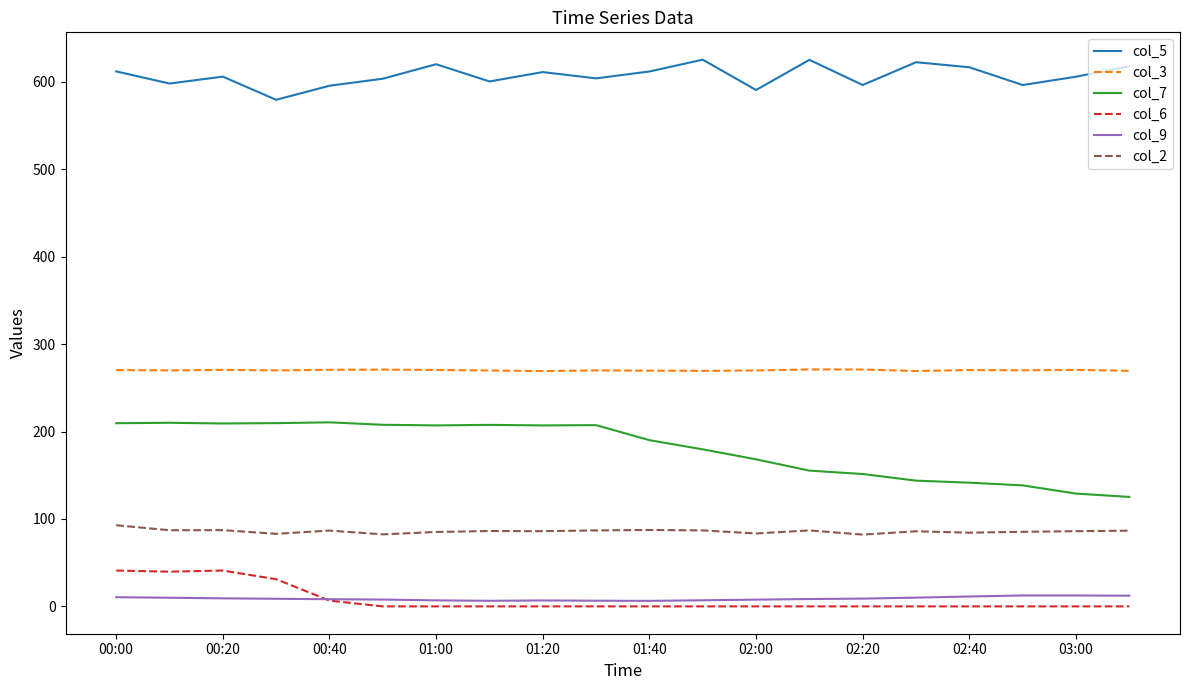

Which series has the largest total across all categories?

col_5